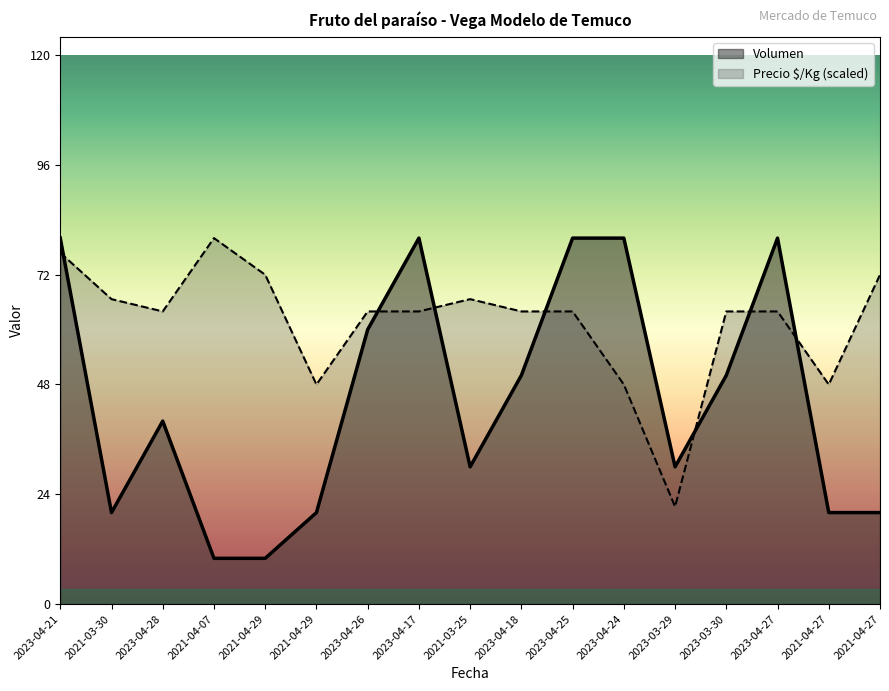

How many times do Precio $/Kg and Volumen cross each other?

7